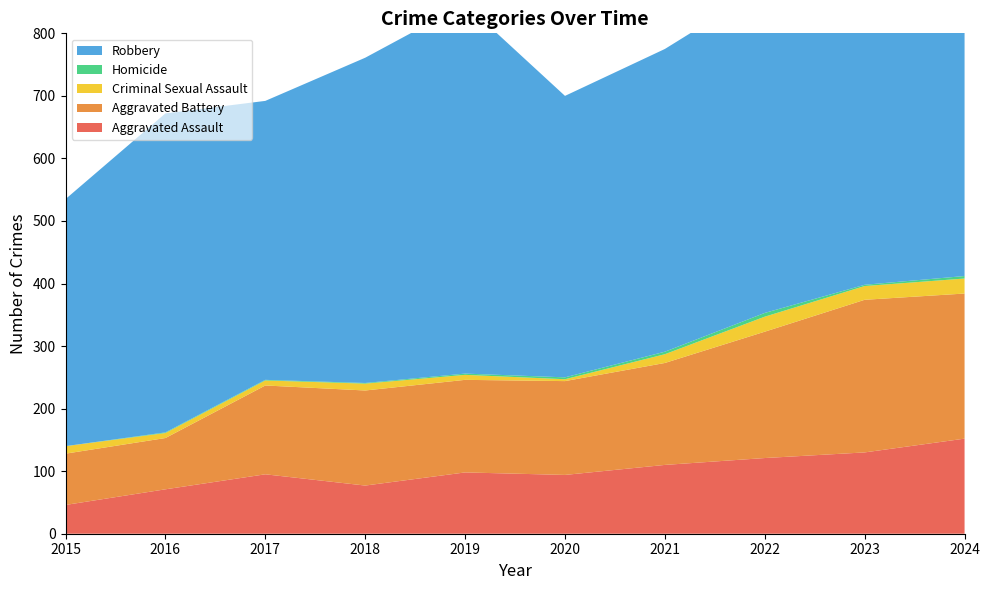

Reading right to left, transcribe all the data shown in this chart.

Aggravated Assault: 152	130	121	110	94	98	77	95	71	46
Aggravated Battery: 232	244	202	163	150	148	152	142	82	82
Criminal Sexual Assault: 24	22	24	14	3	8	11	8	8	12
Homicide: 4	2	6	4	3	2	1	1	1	0
Robbery: 542	440	521	484	450	591	520	446	510	395